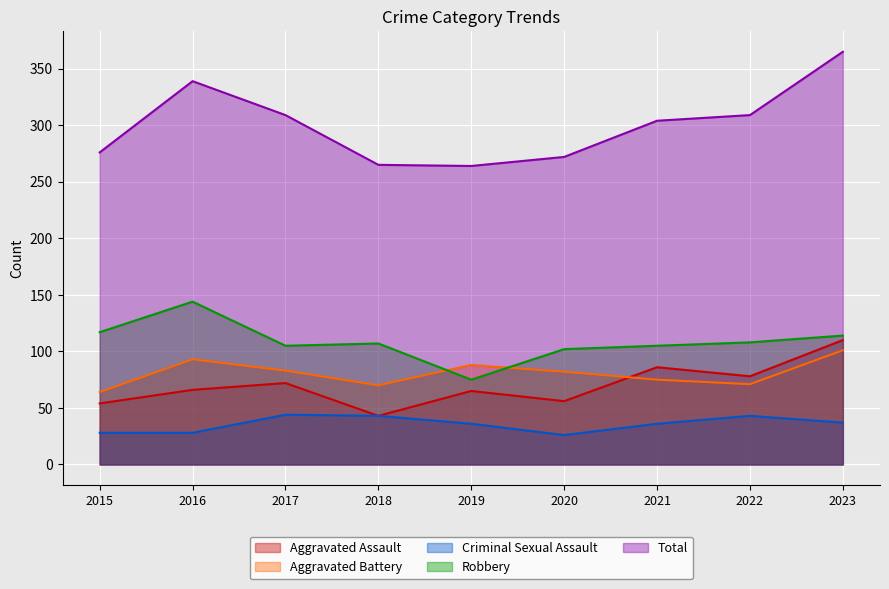

True or false: Aggravated Assault has more than 2 interior local peaks.

True